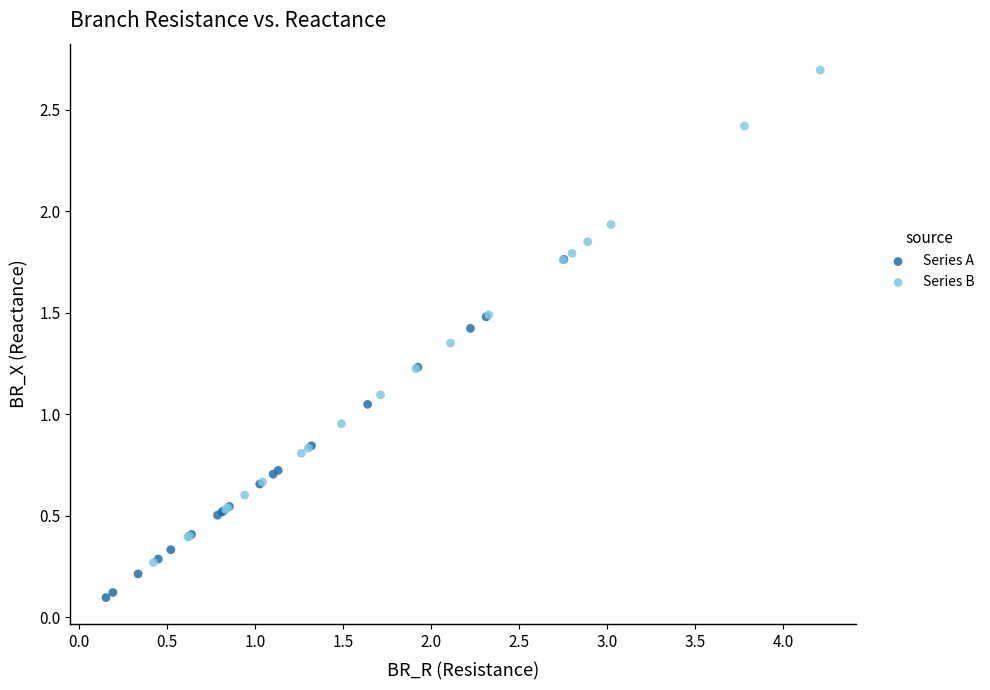

Which series has the widest spread of Y values?

Series B